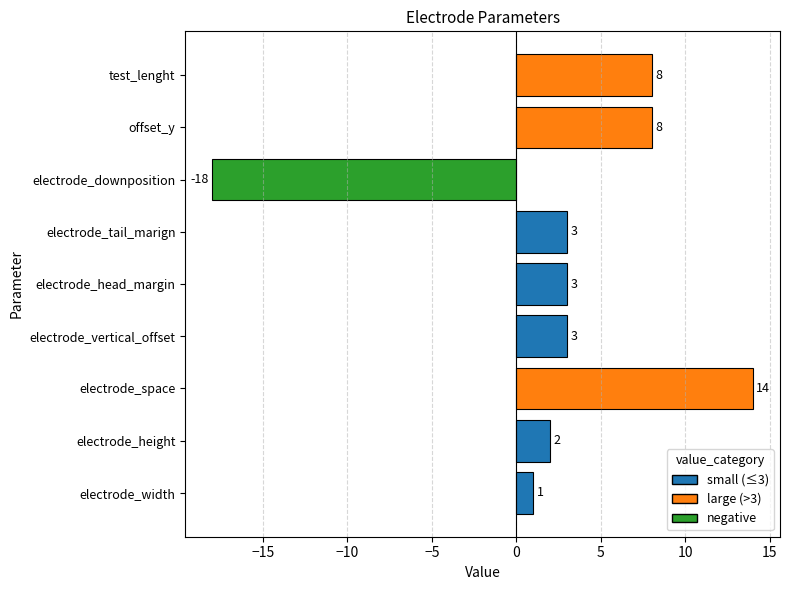

Are the bars grouped side by side (vs. stacked)?

No